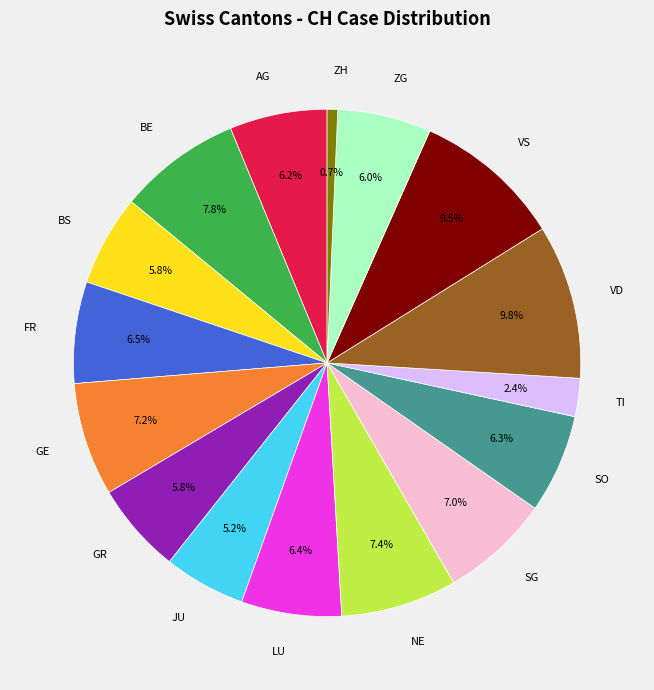

Does SO represent more than half of the total?

No